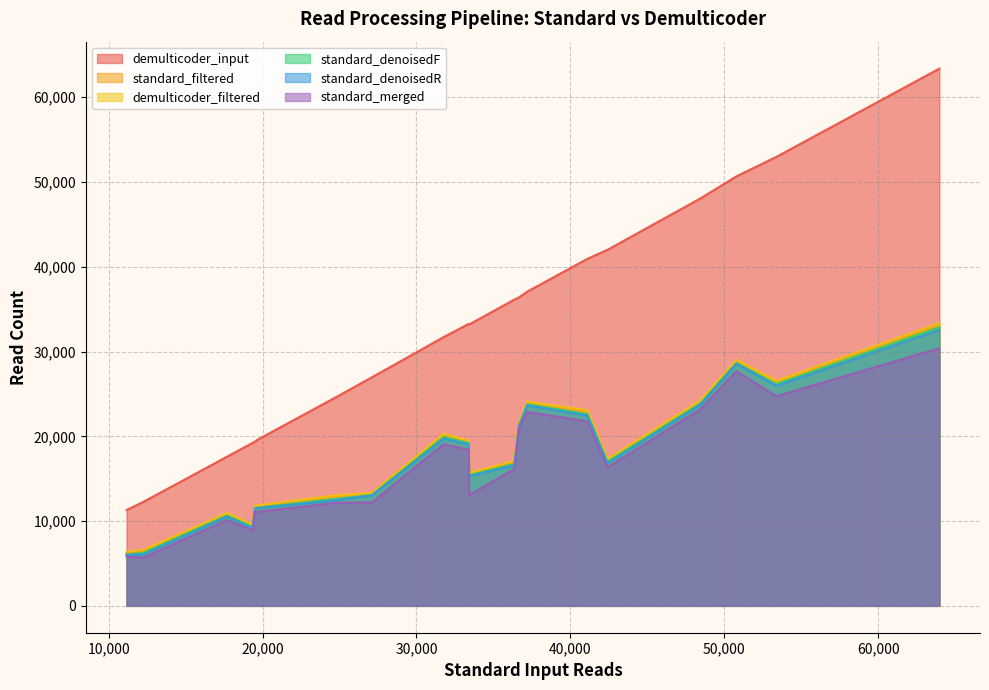

What is the smallest value displayed?

5707